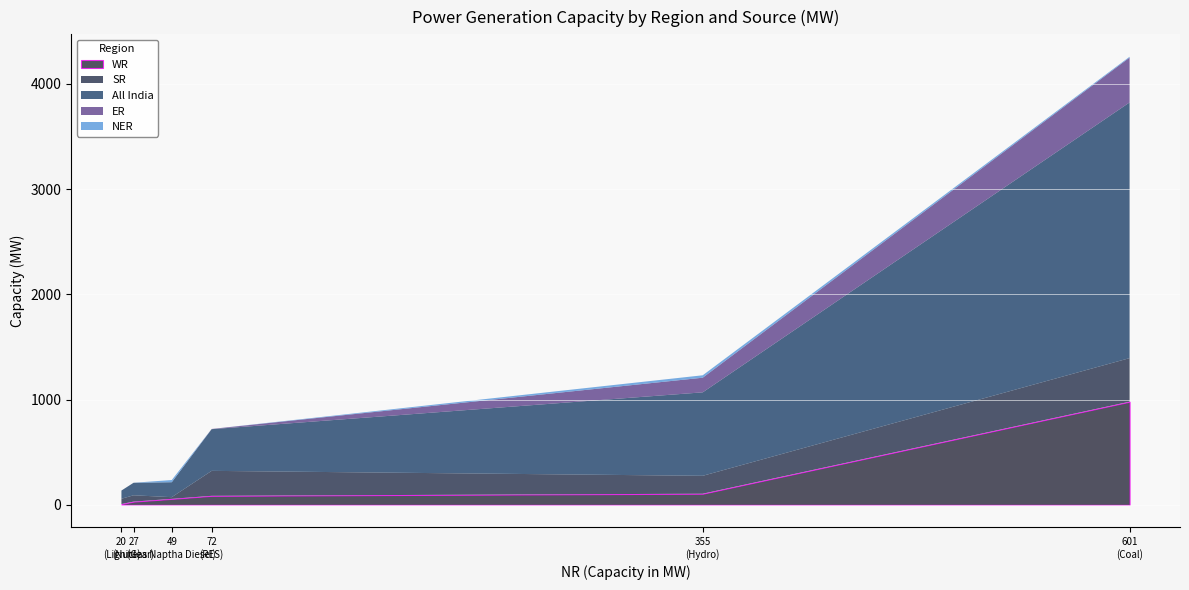

What is the highest value of the WR series?

980